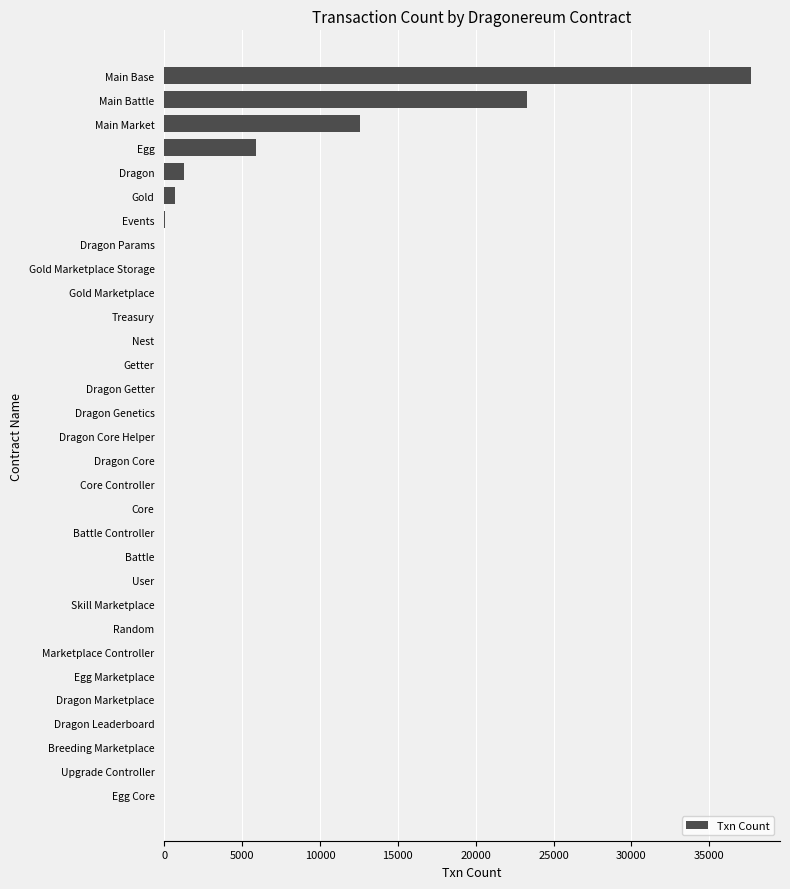

The chart shows a value of 22651 at Main Market. True or false?

False